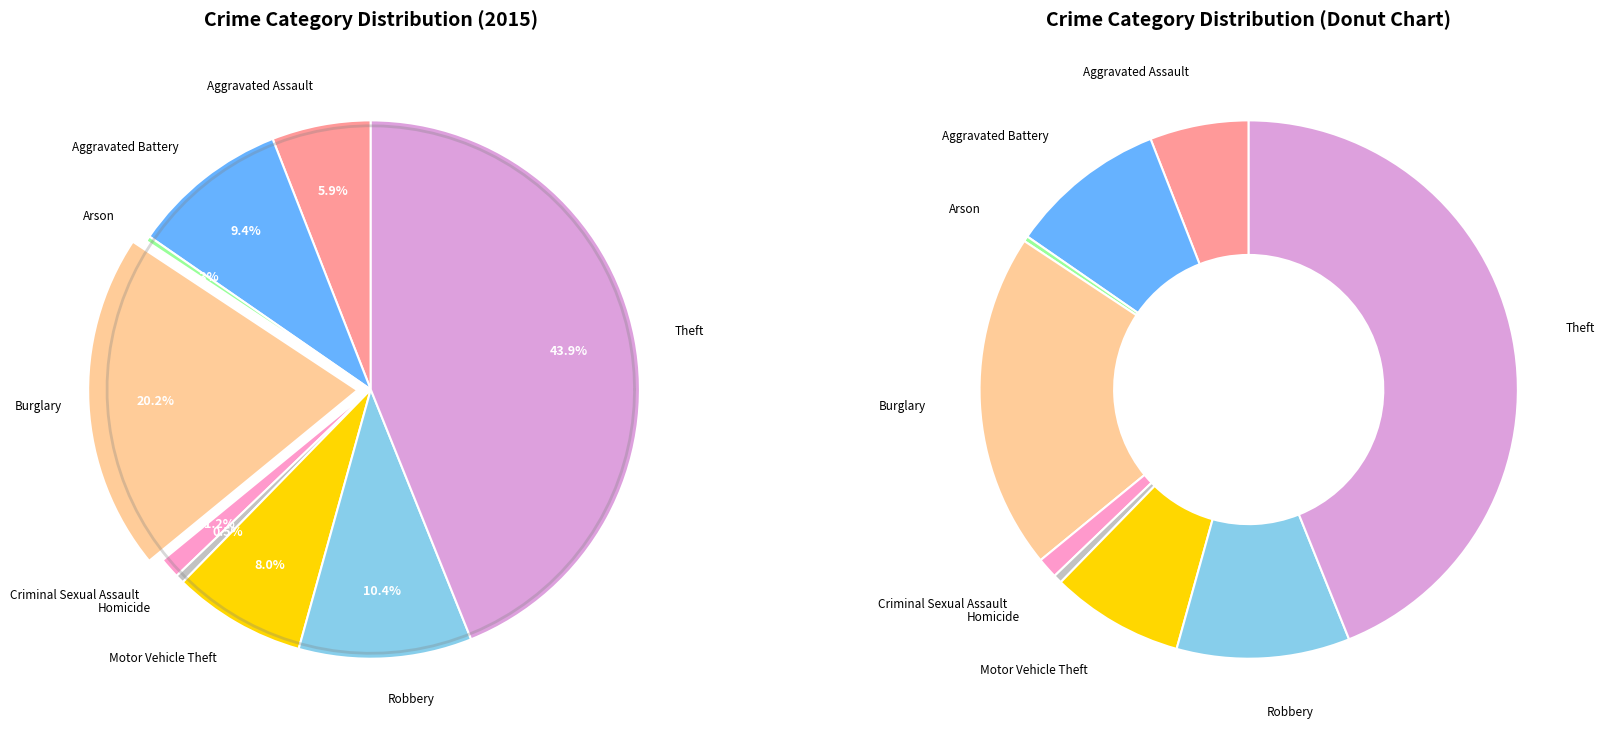

Is it true that Arson is 0% of the pie?

True